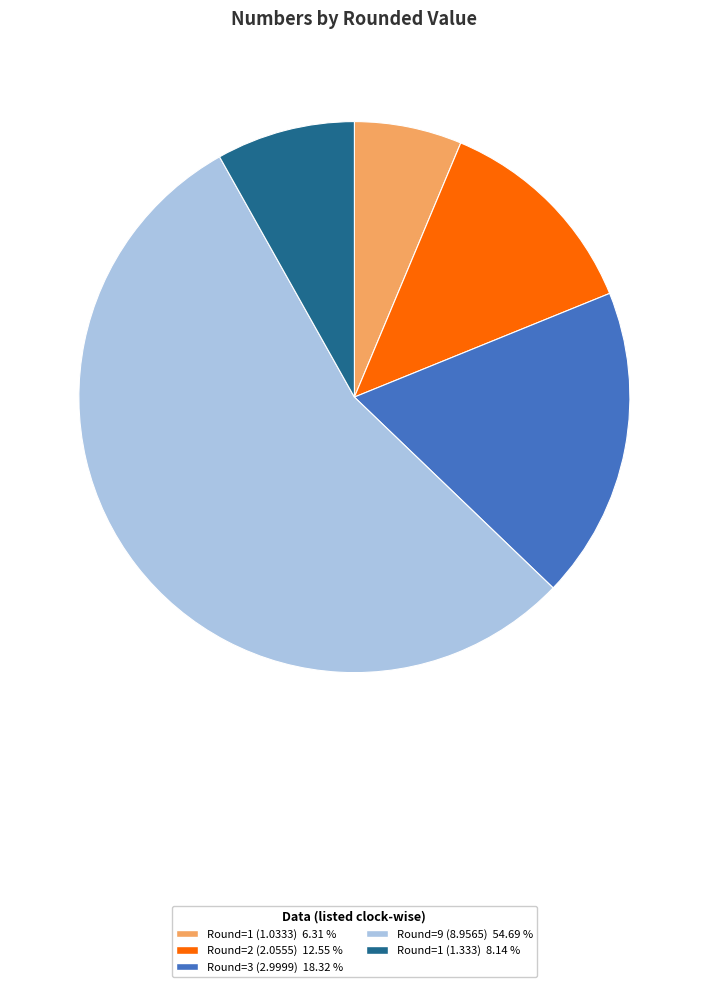

Does any single category account for the majority?

Yes